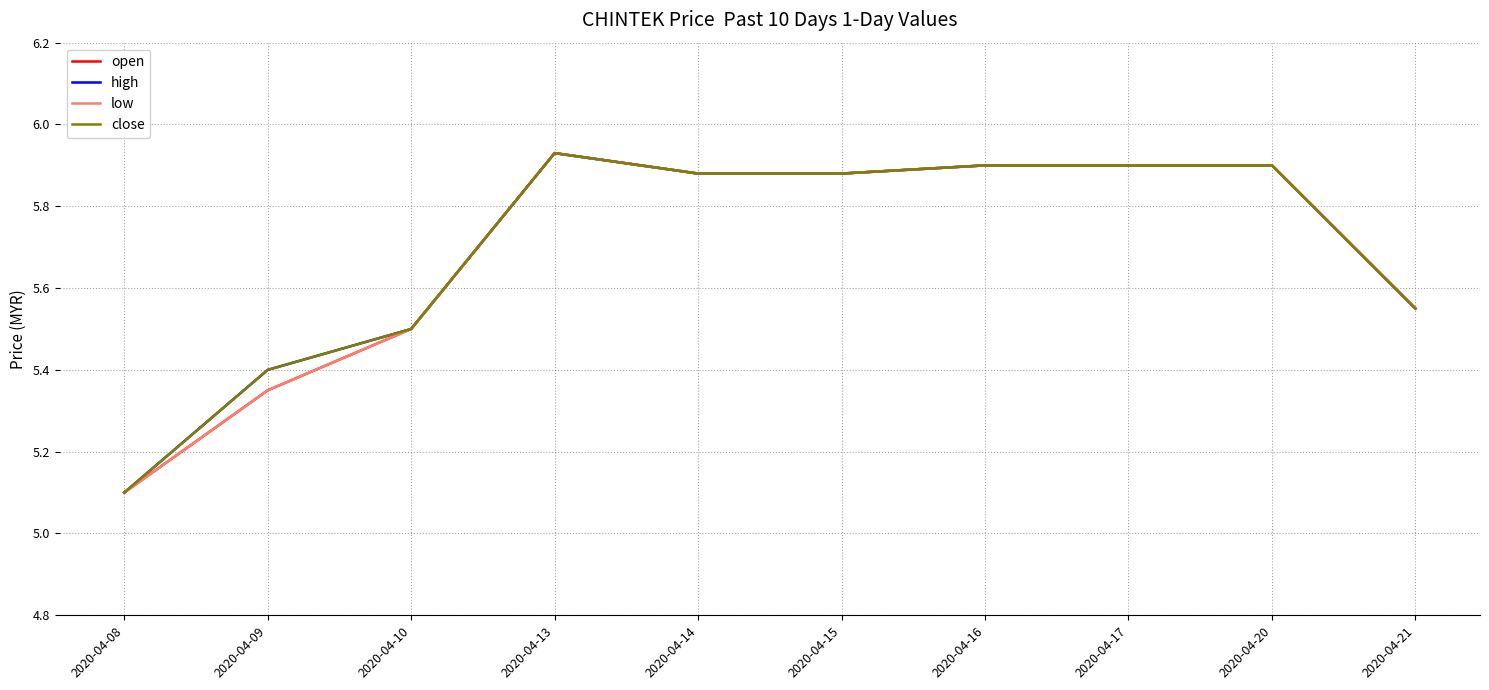

True or false: high and open intersect in this chart.

False